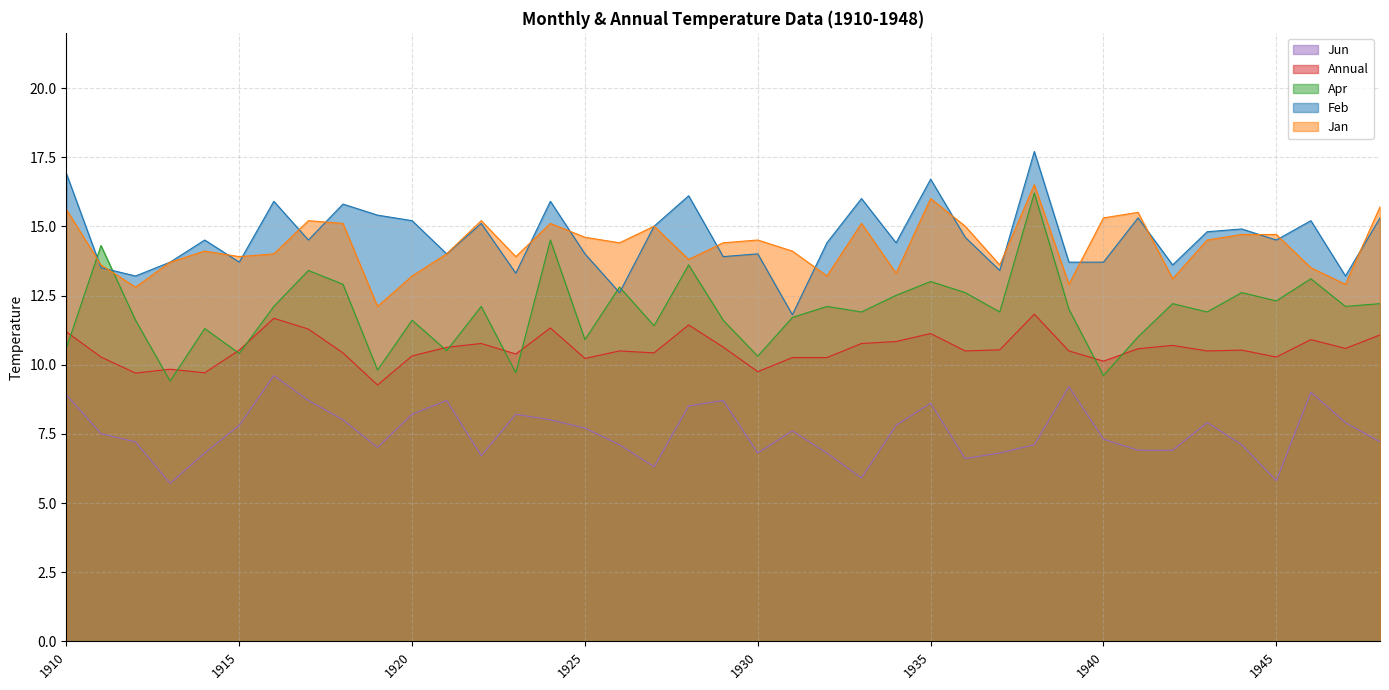

What are all the series names shown in the legend?

Jun, Annual, Apr, Feb, Jan